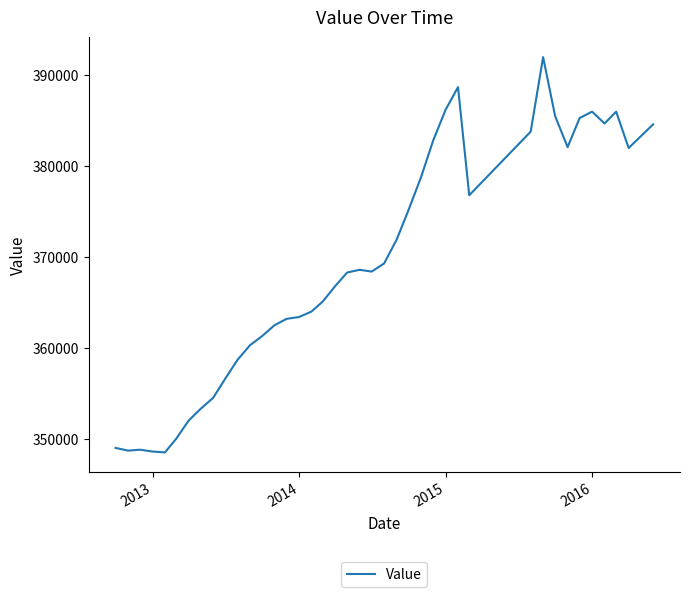

What is the smallest value displayed?

348500